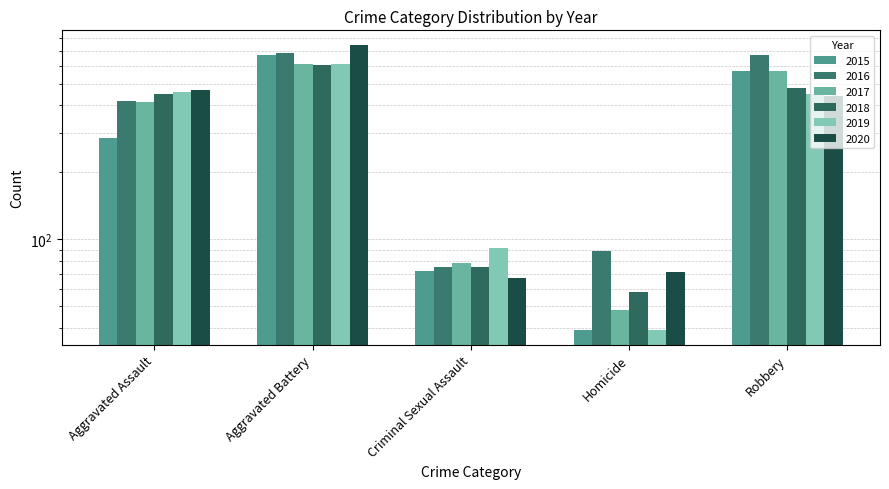

Where does the 2020 series first go above 443?

Aggravated Assault